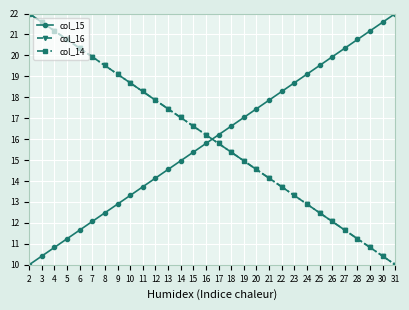

Does the chart have visible grid lines?

Yes